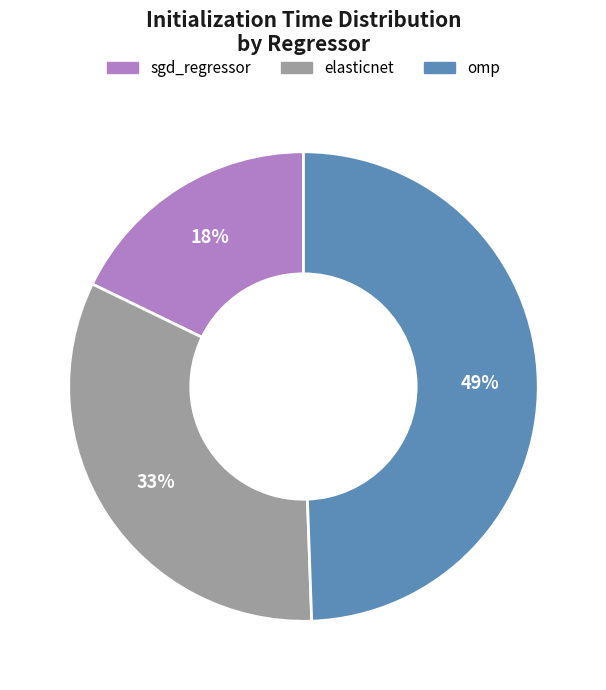

Is the sum of omp and elasticnet greater than half?

Yes